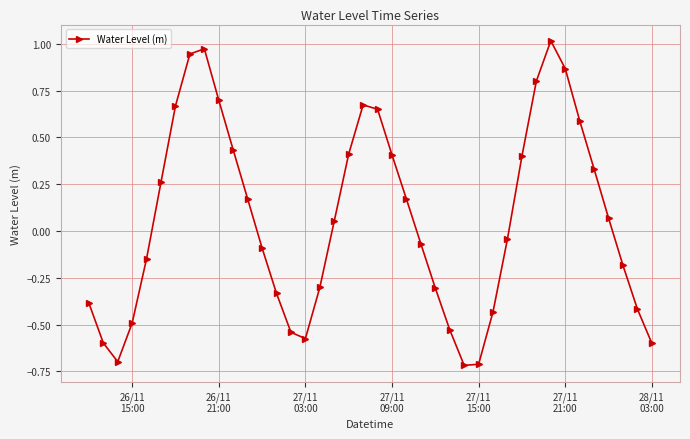

How many interior local valleys (lower than both neighbors) does the data have?

3